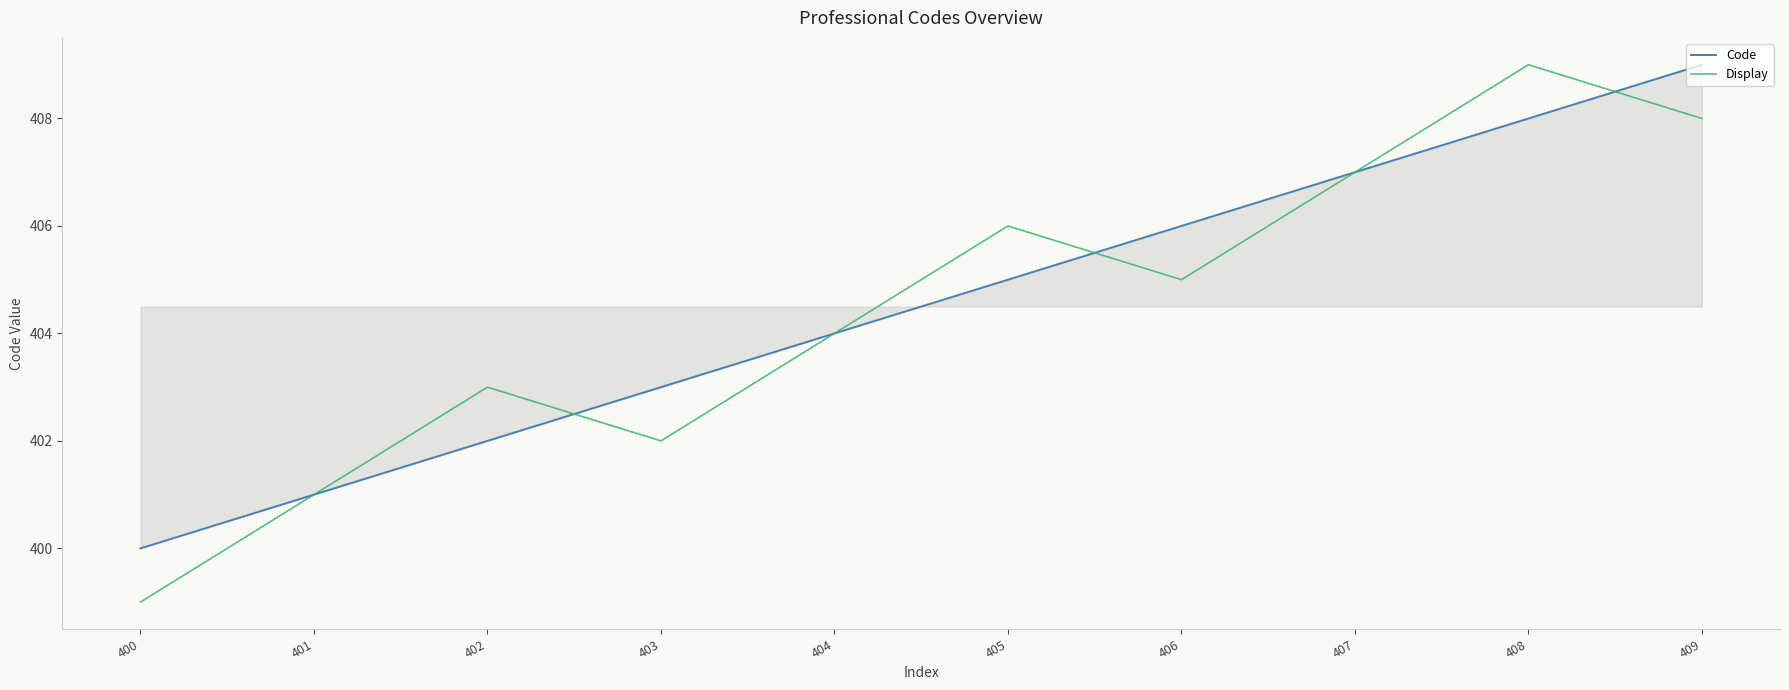

Is the value of Code at 404 greater than the value of Display at 409?

No